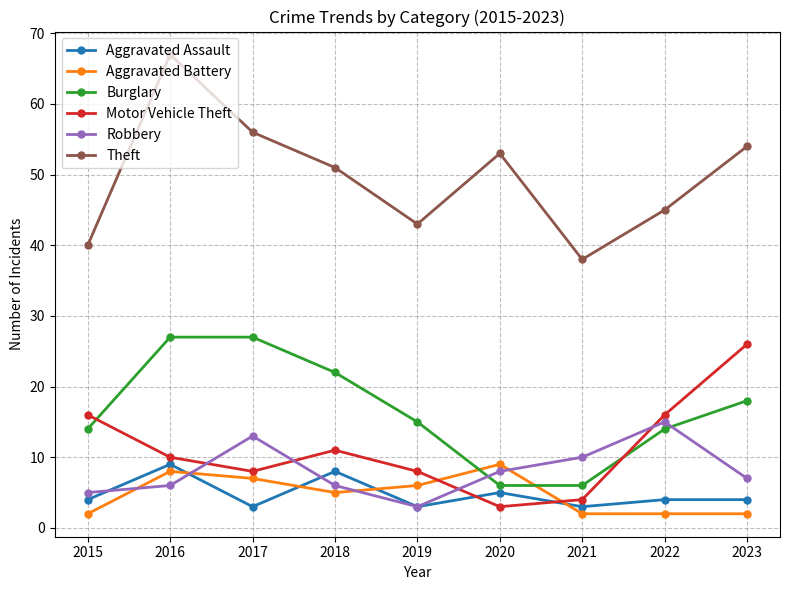

What is the total value across all series at 2018?

103